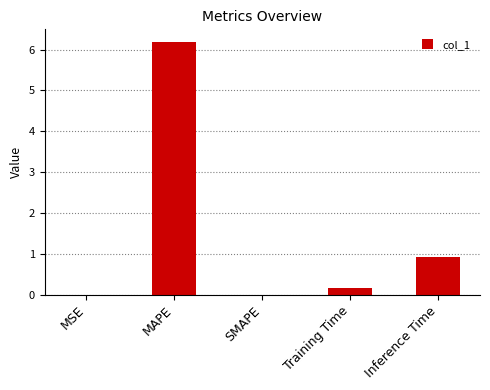

How many series are shown in this chart?

1